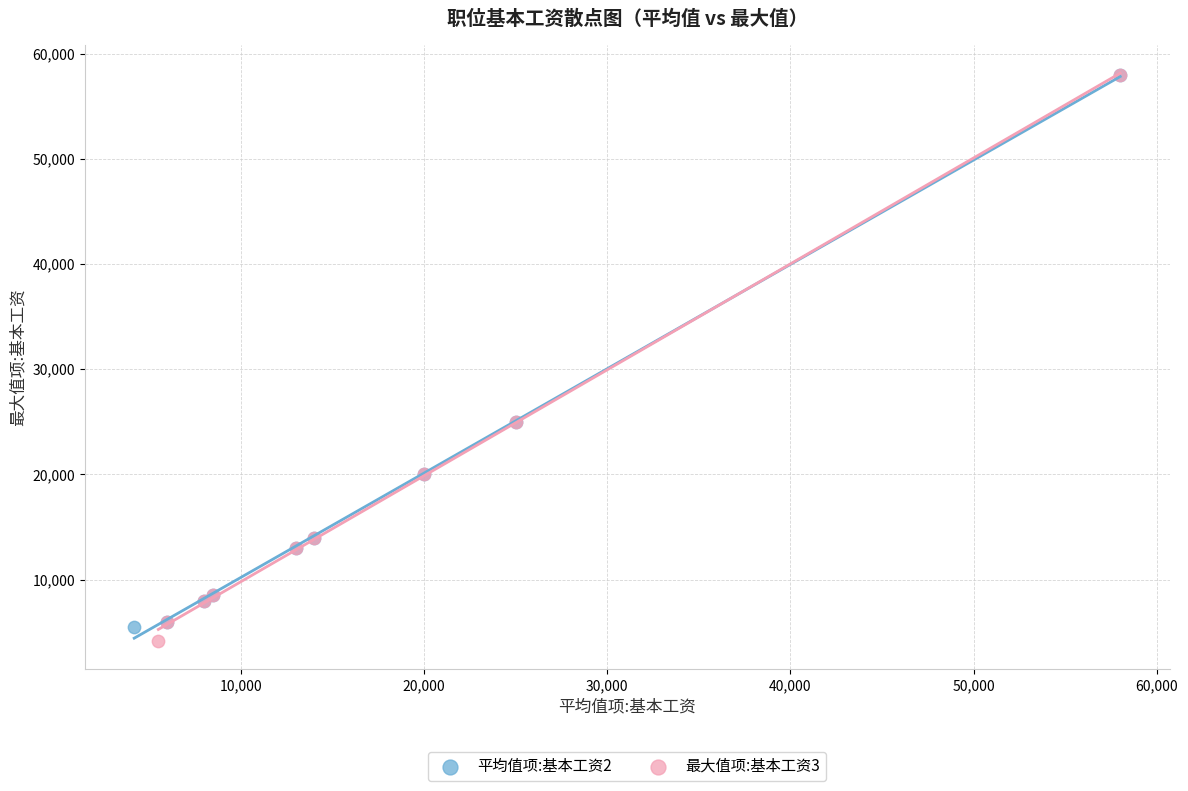

Which series reaches the minimum Y coordinate?

最大值项:基本工资3